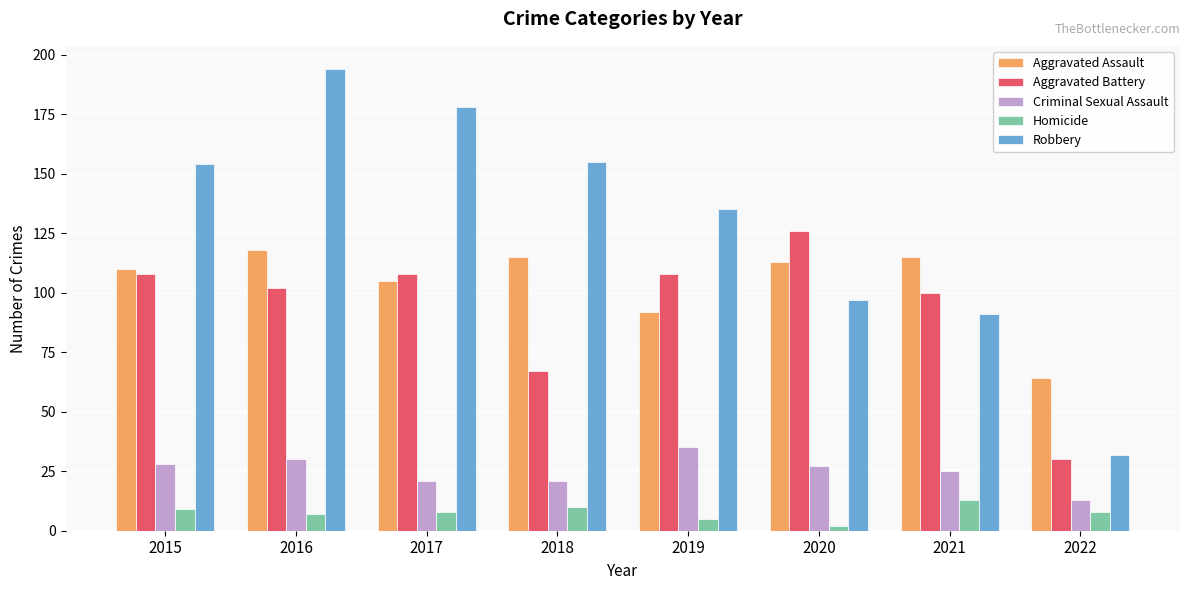

Rank the series at 2016 from highest to lowest value.

Robbery, Aggravated Assault, Aggravated Battery, Criminal Sexual Assault, Homicide